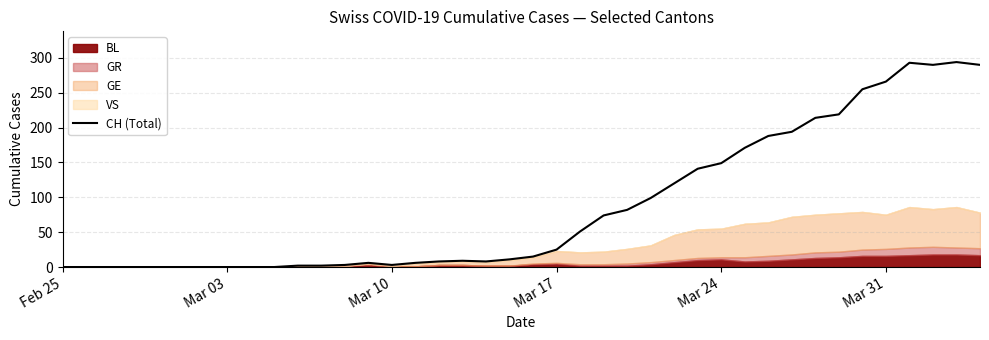

How many data points are less than 15?

20